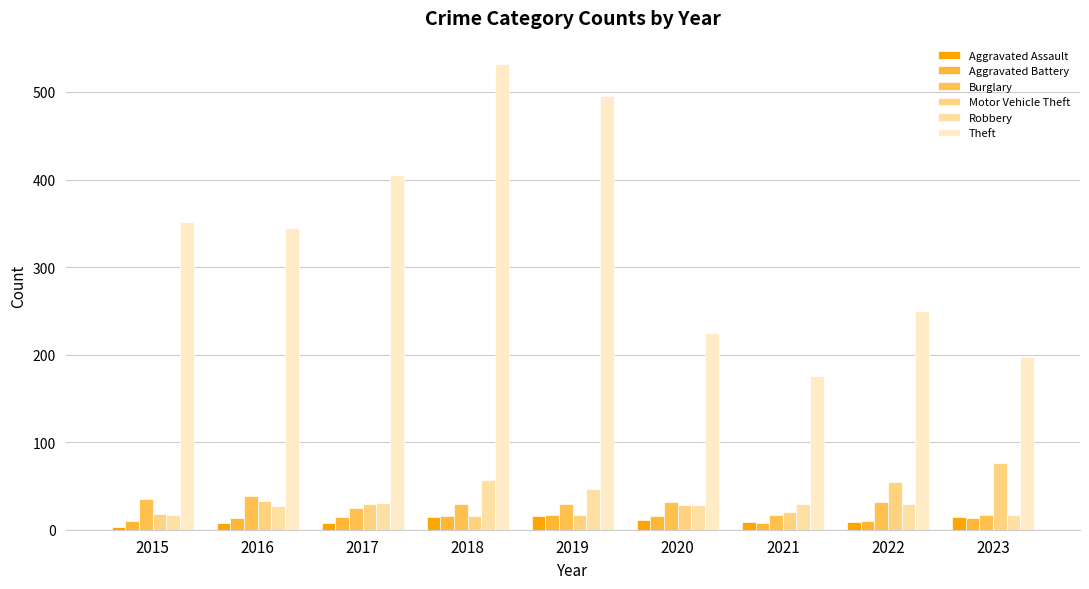

Reading left to right, what are all the values shown in this chart?

Aggravated Assault: 3	8	8	14	16	11	9	9	15
Aggravated Battery: 10	13	14	16	17	16	8	10	13
Burglary: 35	39	25	29	29	32	17	32	17
Motor Vehicle Theft: 18	33	29	16	17	28	20	55	76
Robbery: 17	27	31	57	46	28	29	29	17
Theft: 351	345	405	532	495	225	176	250	197